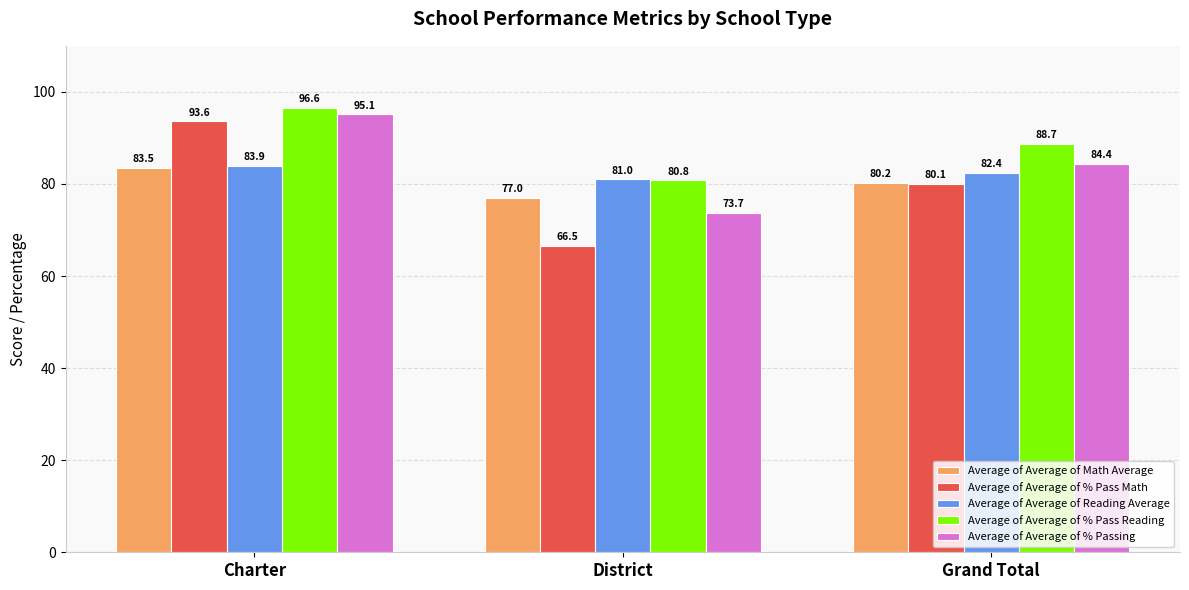

Which series changed the most between Charter and District?

Average of Average of % Pass Math